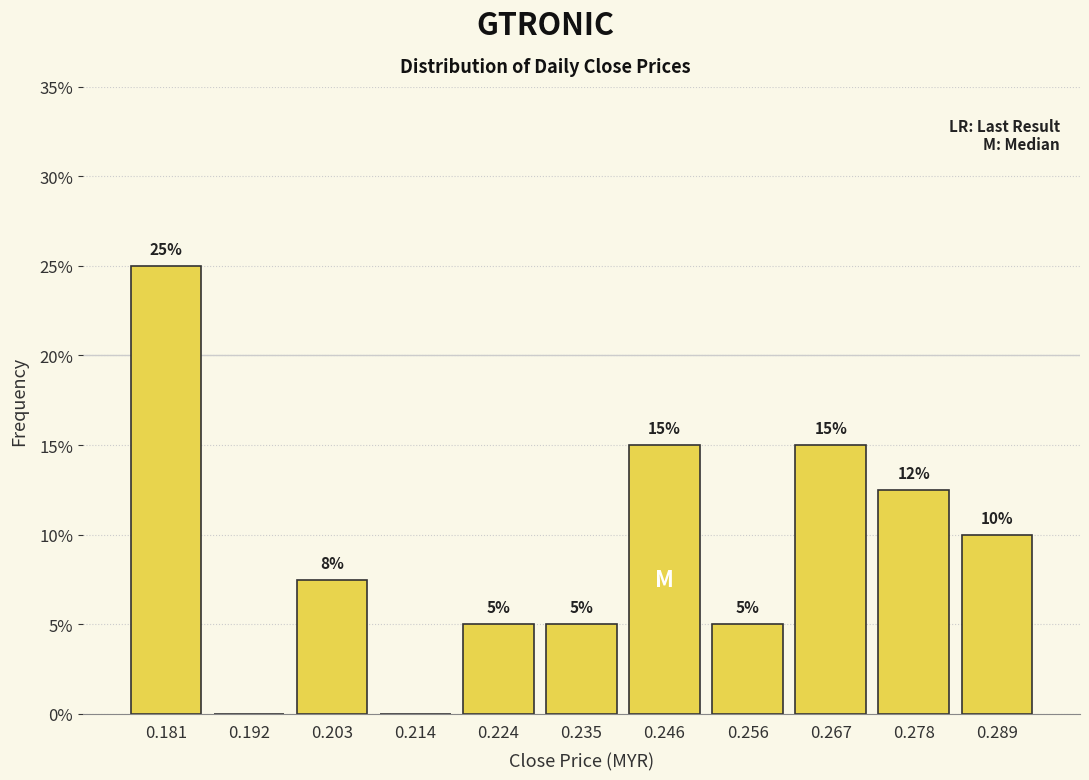

Over which range of the x-axis is the bar tallest?

0.176 to 0.186